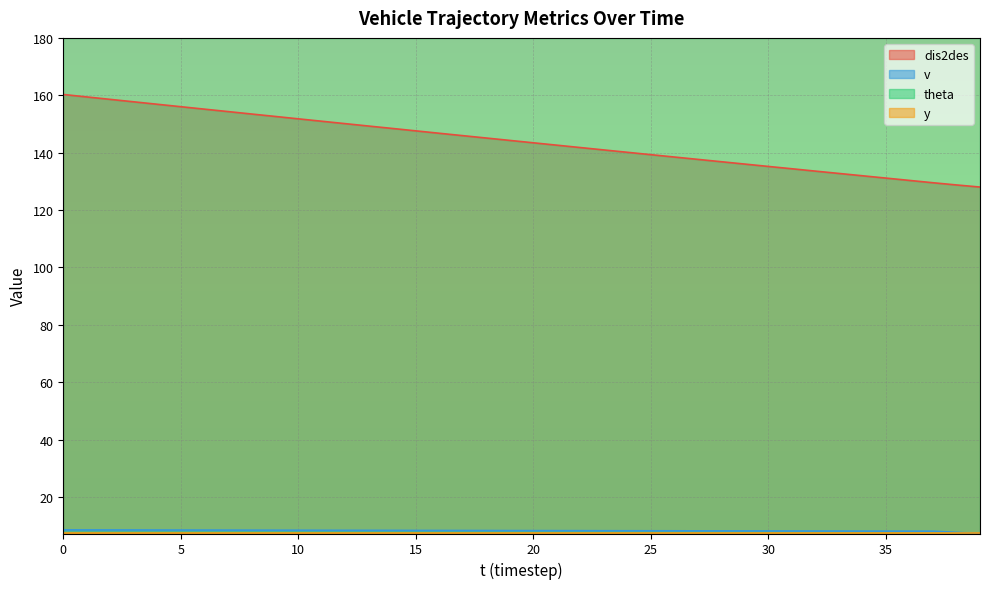

True or false: dis2des has a value of 129.5 at 37.

True